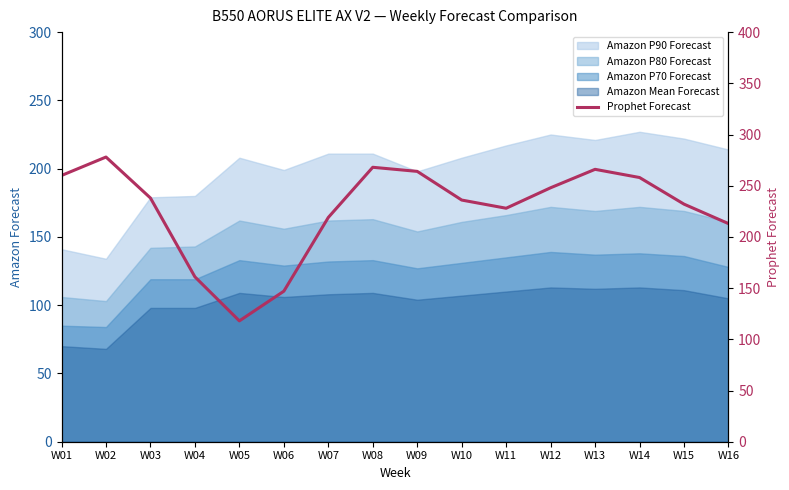

What is the average value?

227